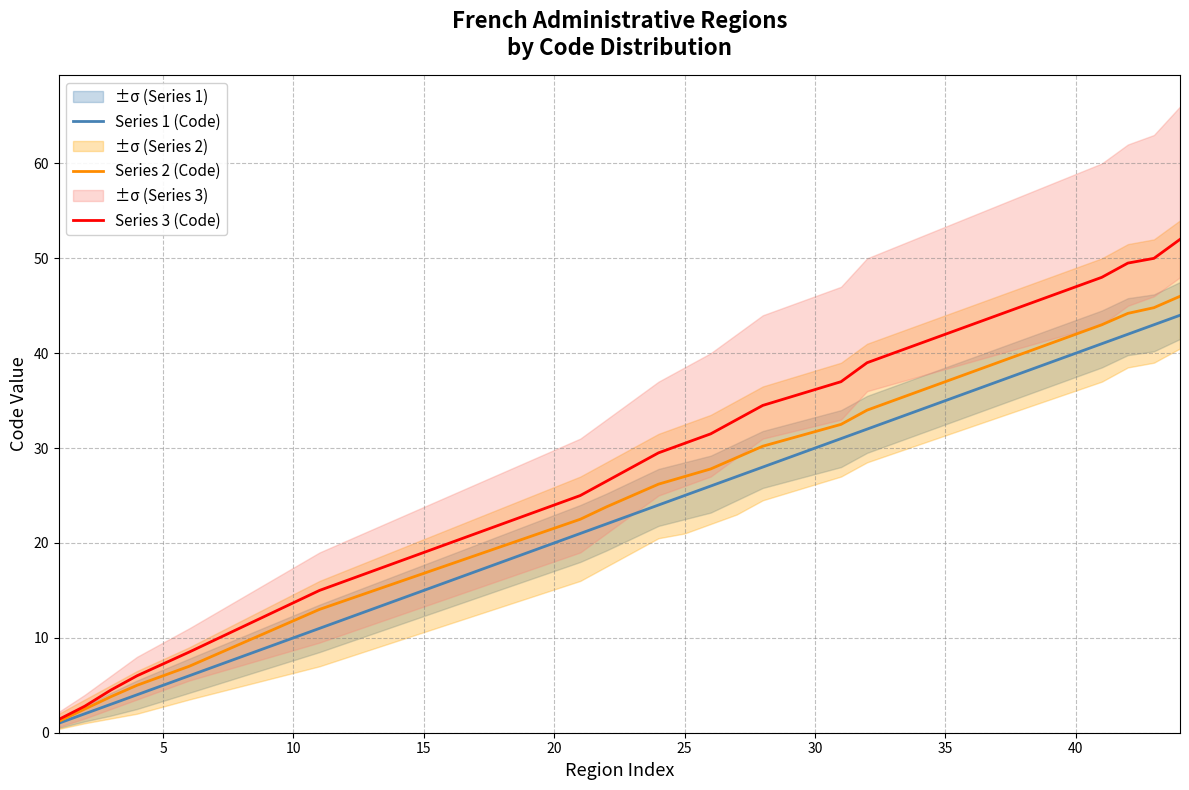

What is the lowest value of the Series 2 (Code) series?

1.2